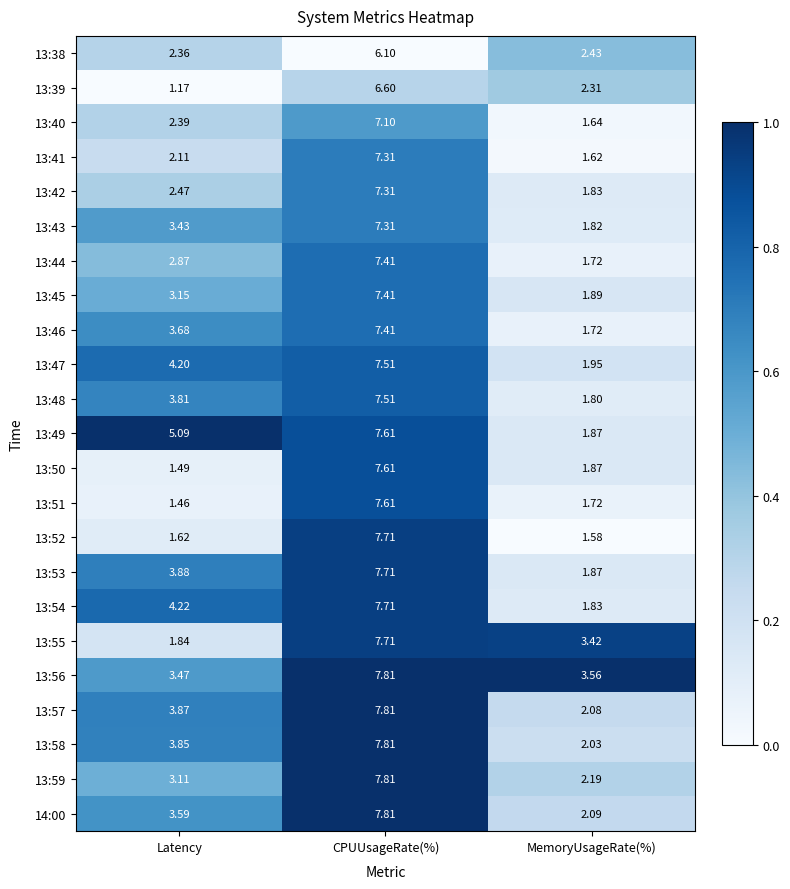

Which category has the highest value in the 13:47 series?

CPUUsageRate(%)